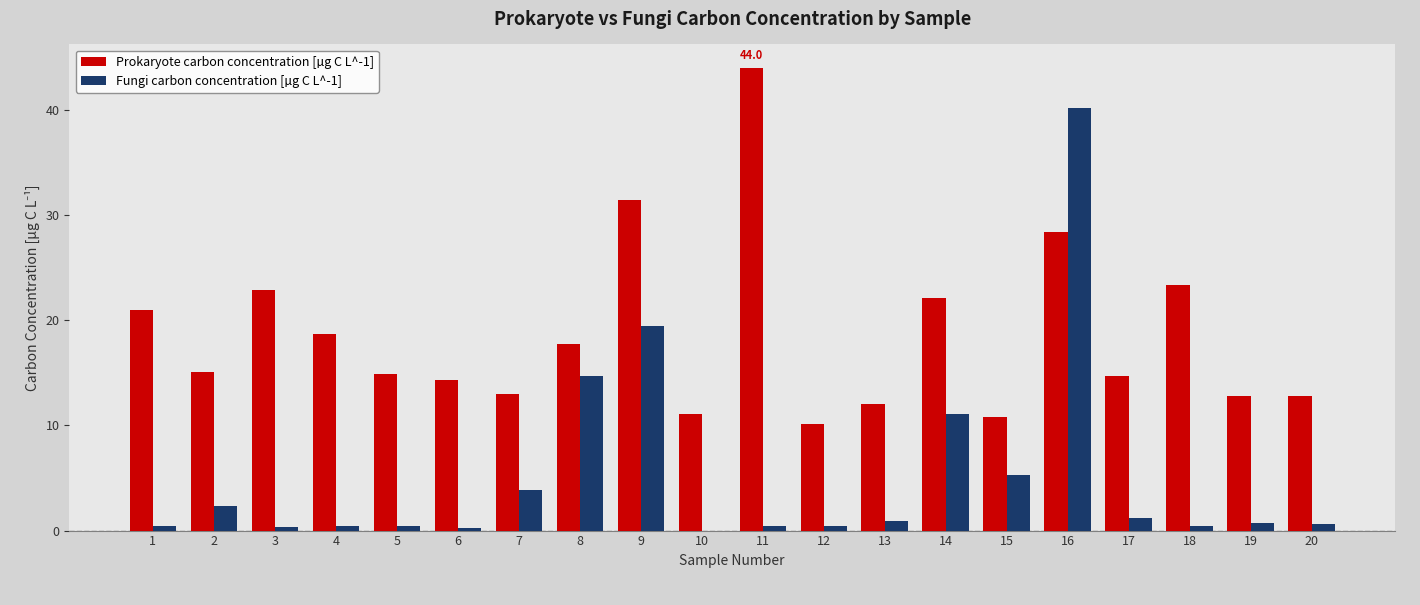

Which series has the largest total across all categories?

Prokaryote carbon concentration [µg C L^-1]